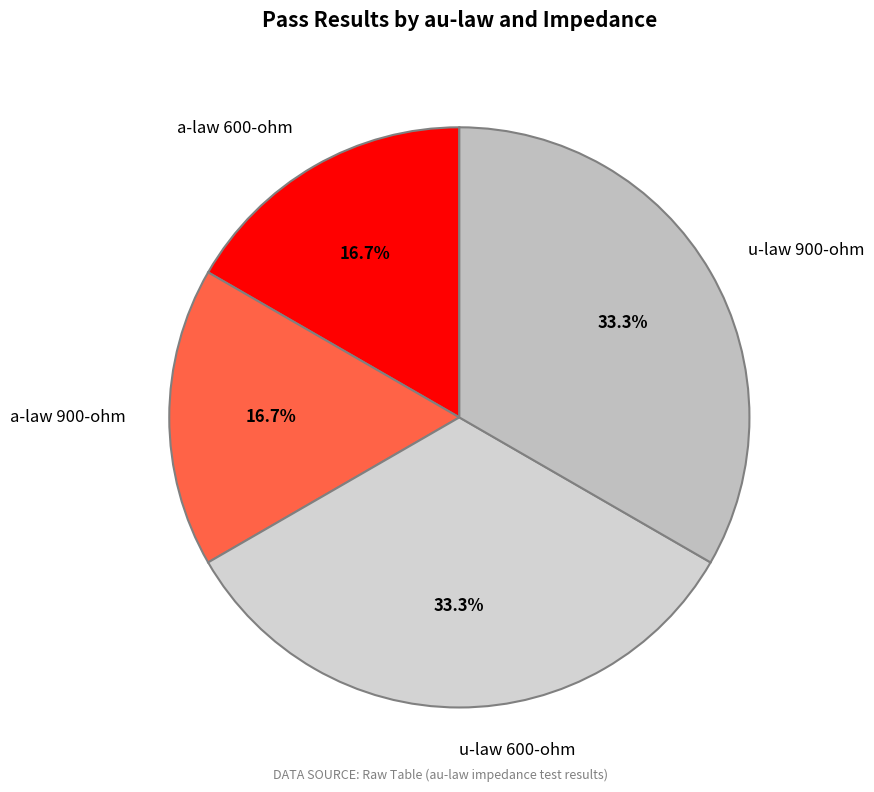

How much of the chart is everything except u-law 900-ohm?

66.7%